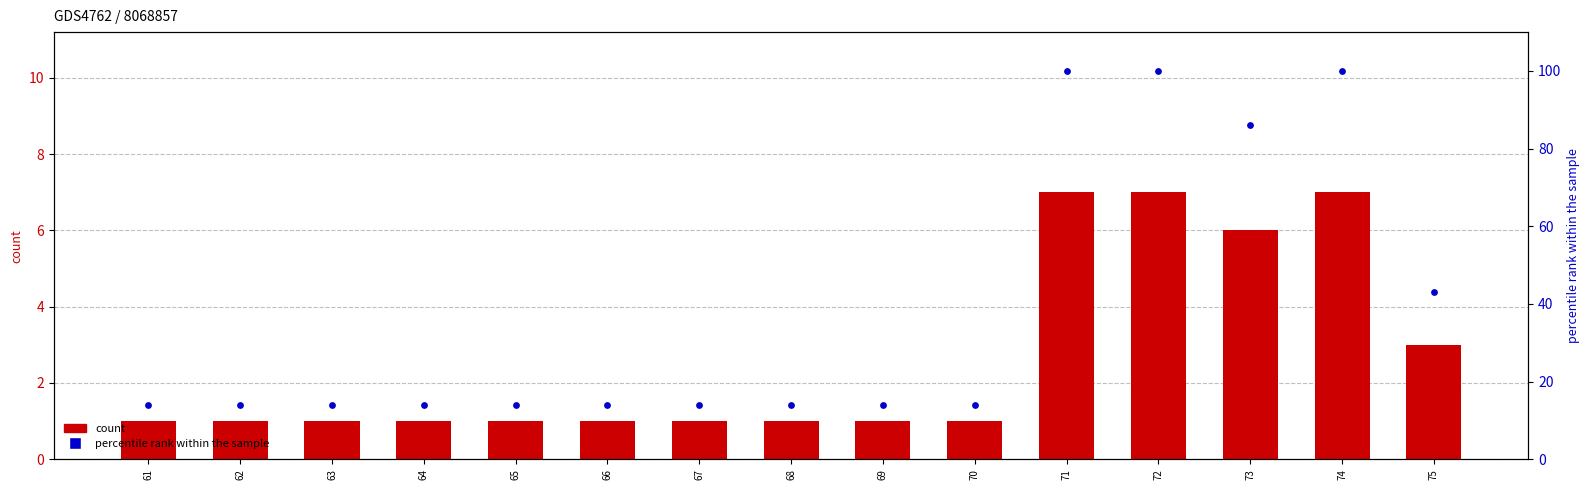

What are all the series names shown in the legend?

count, percentile rank within the sample